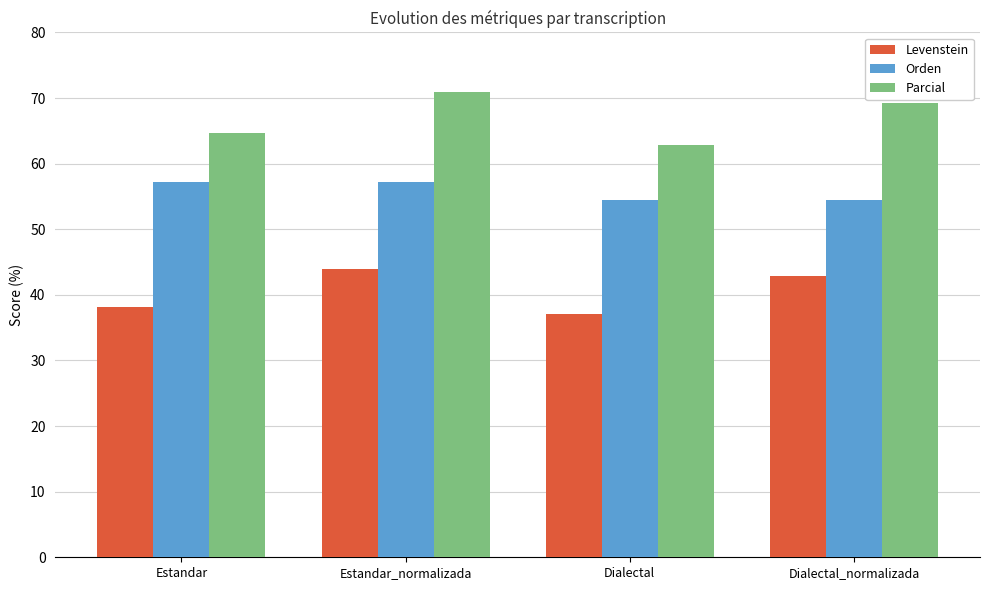

List the series in order of their overall mean, highest first.

Parcial, Orden, Levenstein